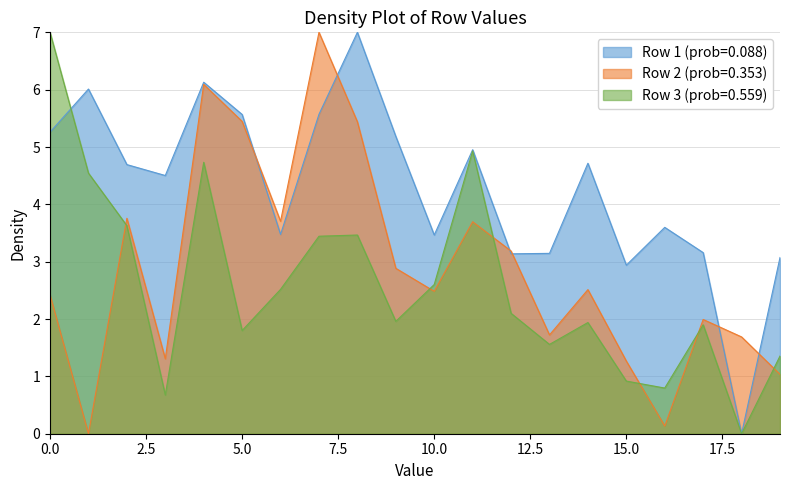

Which series has the largest range (max minus min)?

Row 1 (prob=0.088)